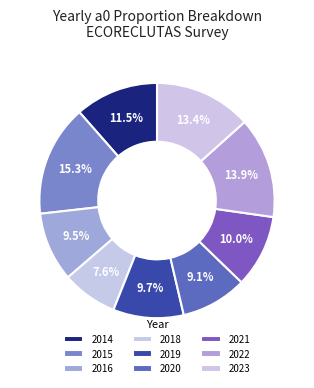

How many segments does this pie chart have?

9